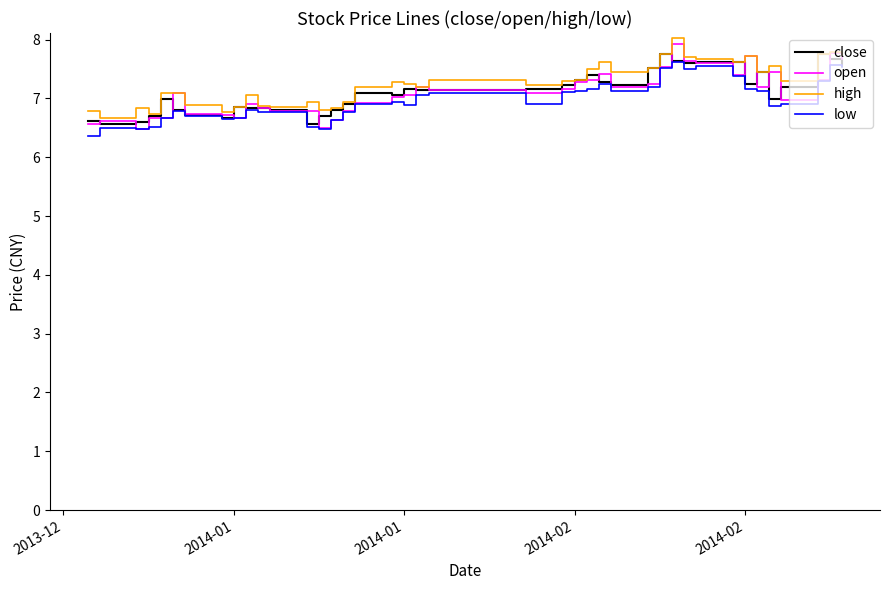

What is the maximum value shown in the chart?

8.0